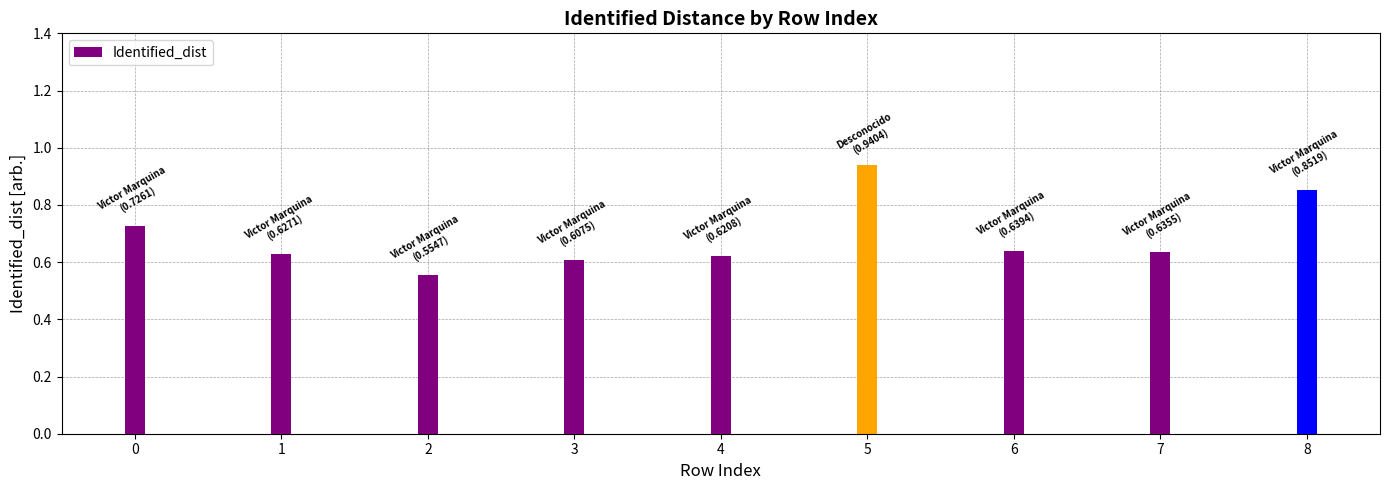

What is the sum of the values at 0 and 5?

1.7